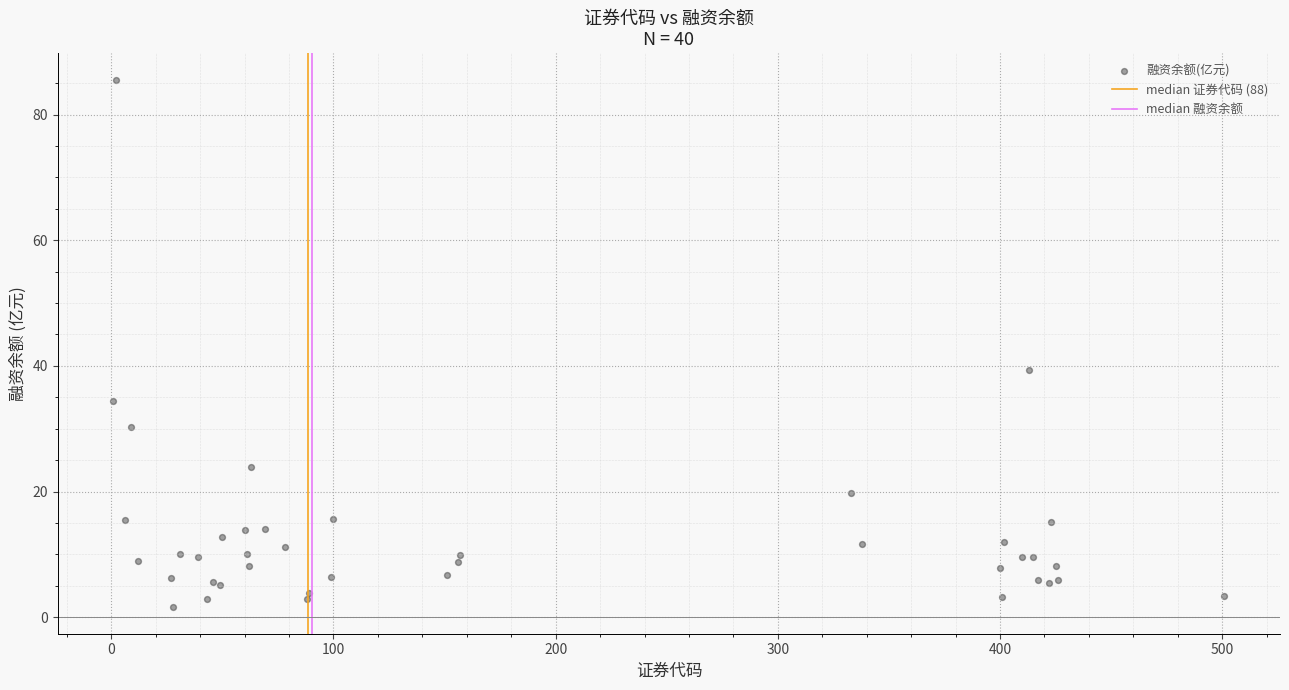

What Y value in the scatter plot is closest to 43?

39.3